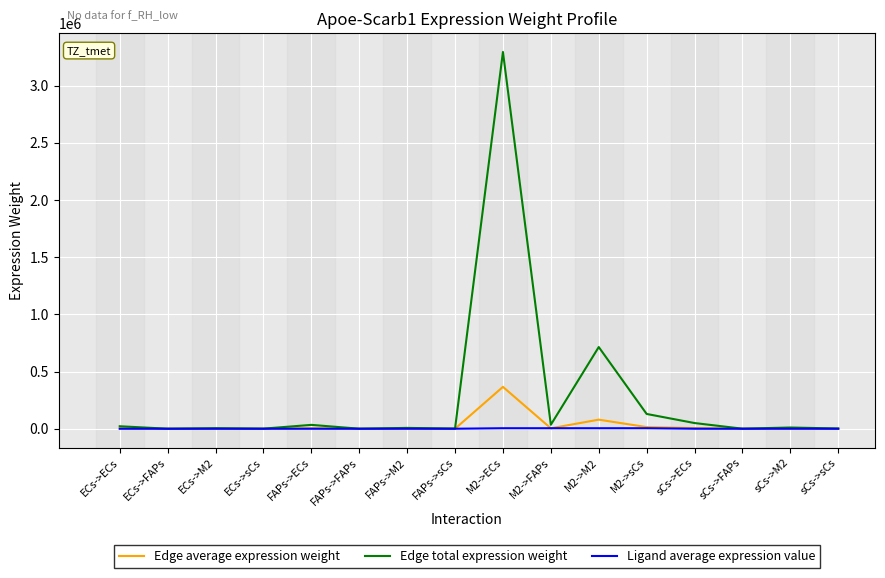

Which series has the widest spread of values?

Edge total expression weight